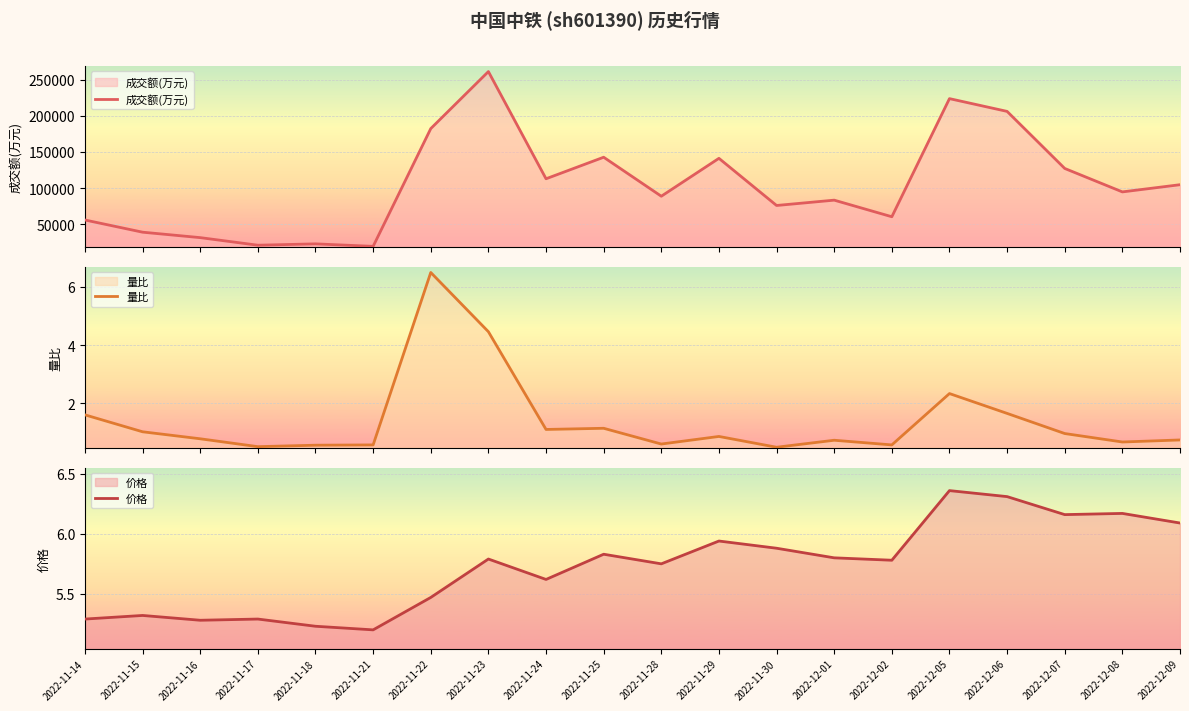

Read the 成交额(万元) value at 2022-12-08.

94672.0